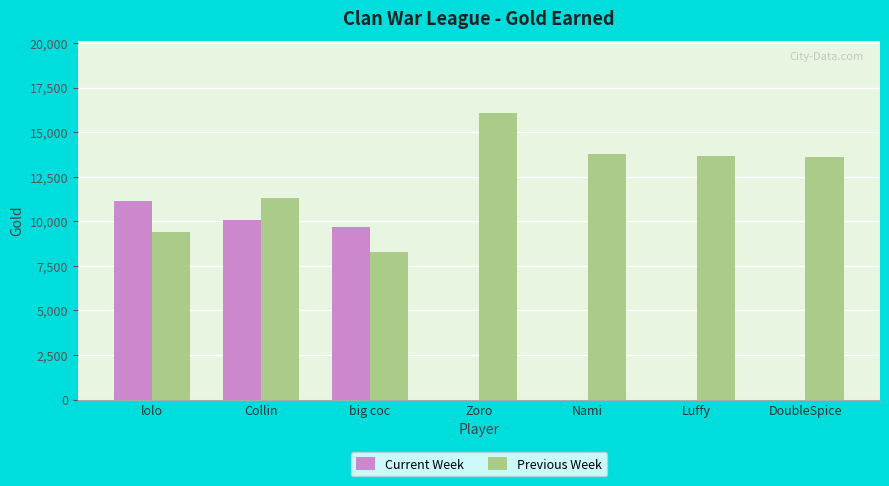

Are the bars grouped side by side (vs. stacked)?

Yes